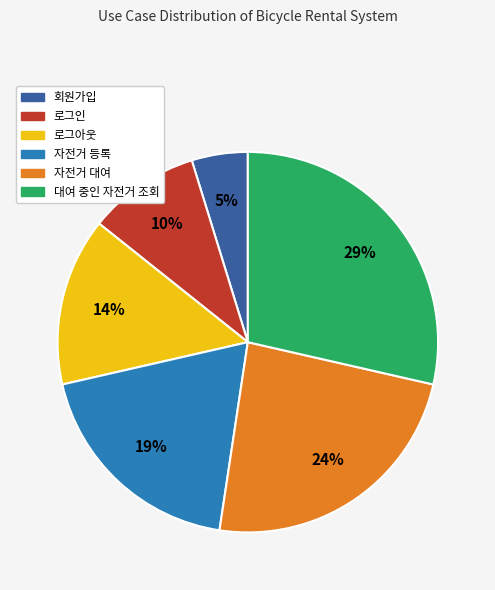

To the nearest percent, what is the difference between the largest and smallest slice percentages?

24%